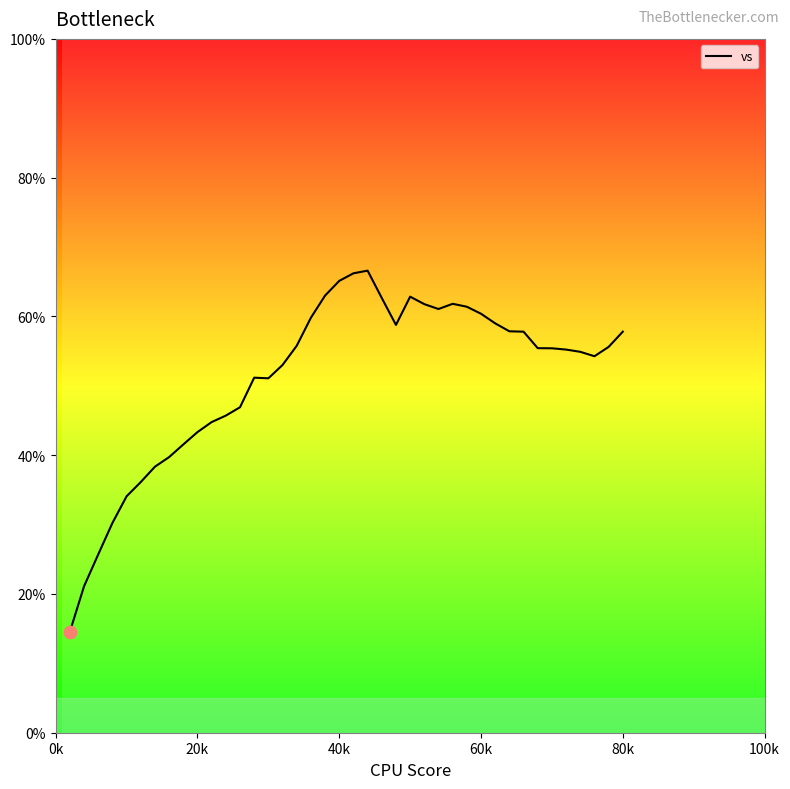

What is the greatest value displayed?

66.6